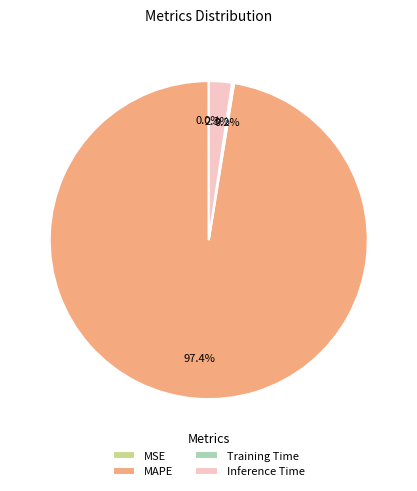

Does MAPE represent more than half of the total?

Yes